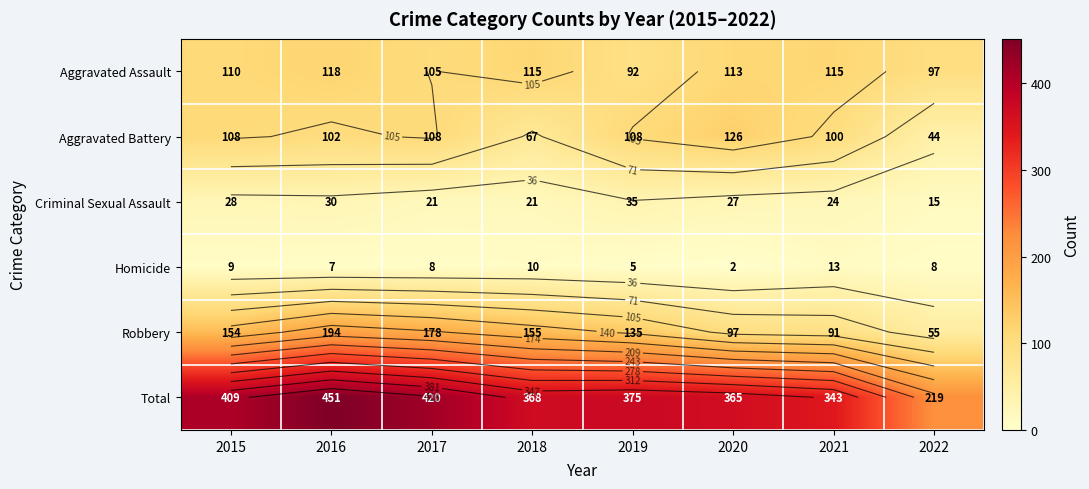

At which category is the sum across all series the highest?

2016